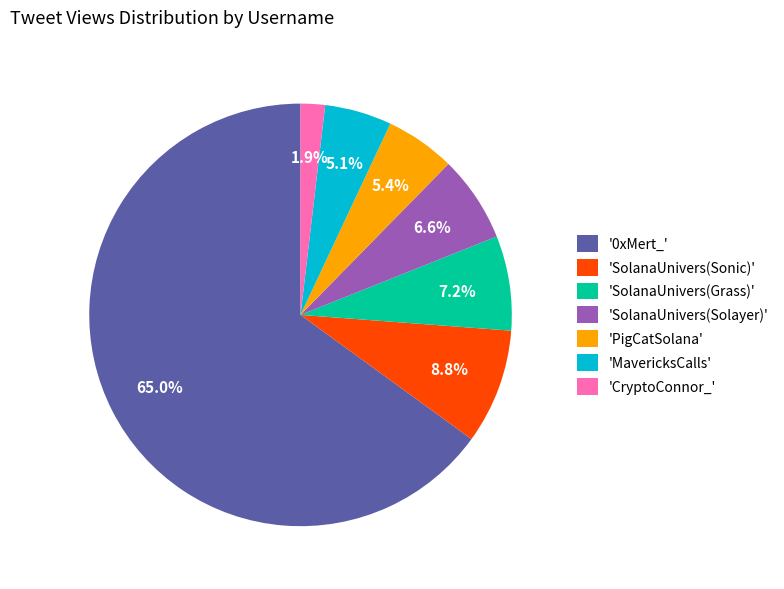

Approximately how many times larger is the value at 'MavericksCalls' compared to 'SolanaUnivers(Sonic)'?

0.6